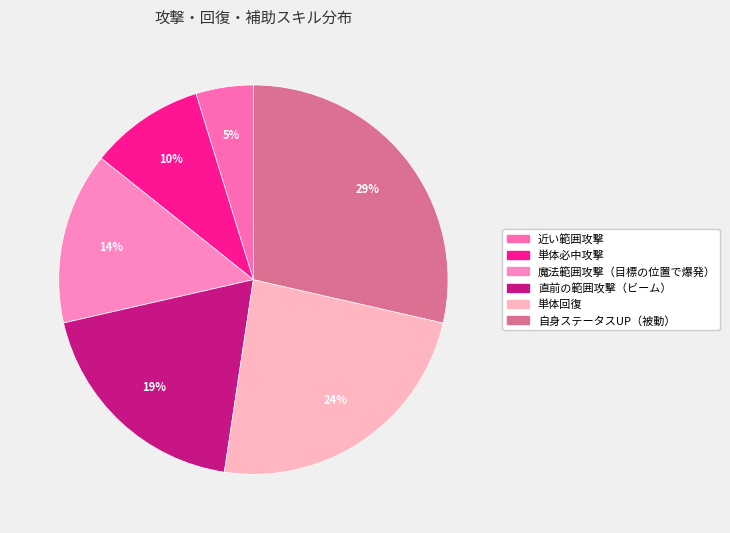

To the nearest percent, what is the average slice percentage?

17%